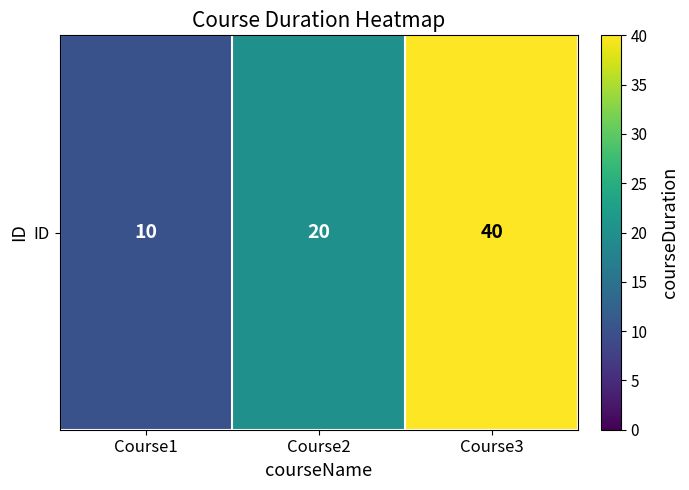

What is the smallest value displayed?

10